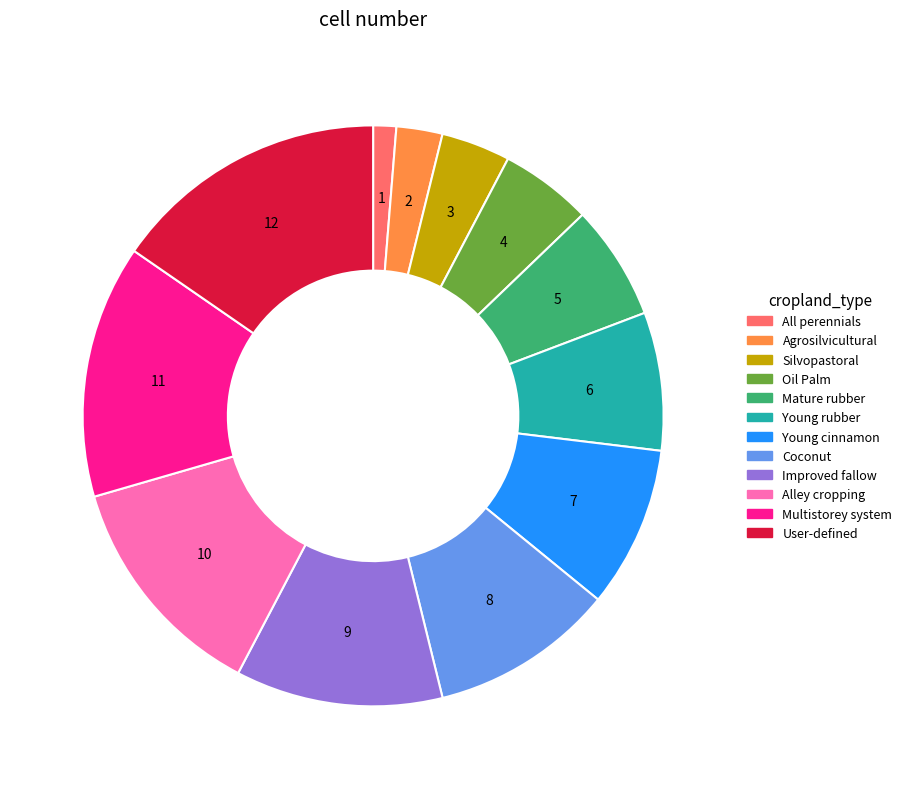

What is the largest slice in the pie chart?

User-defined